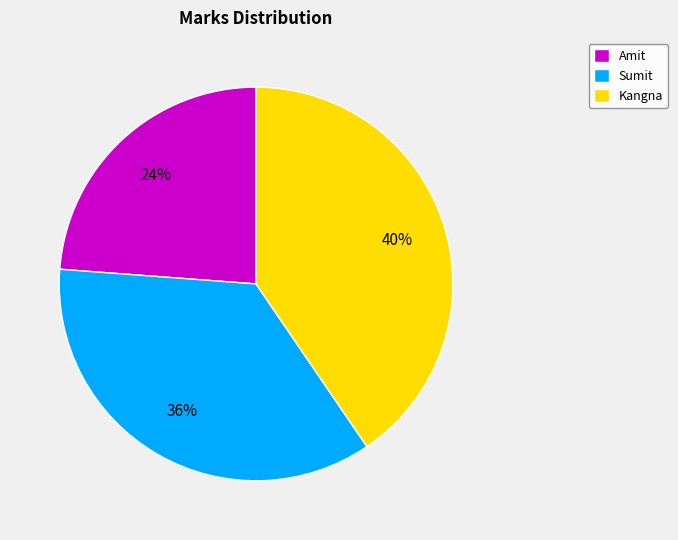

What is the ratio of the value at Kangna to the value at Sumit?

1.1